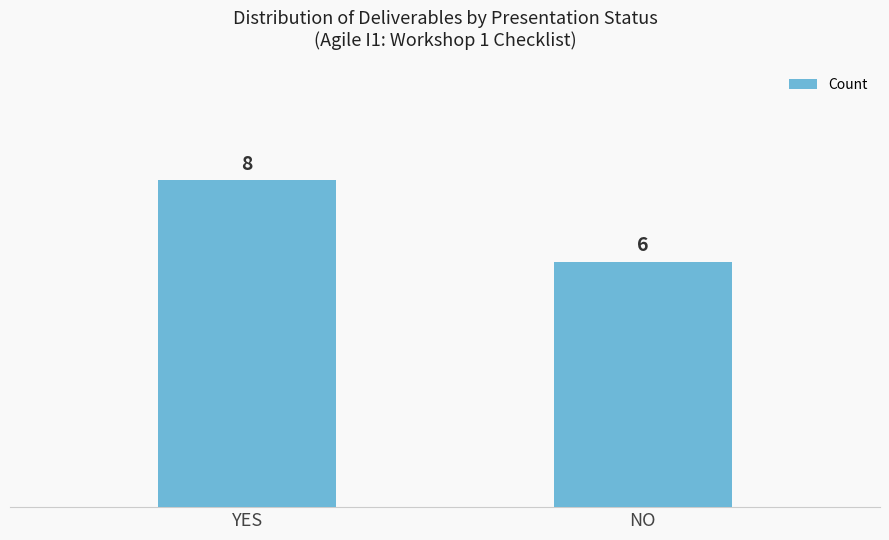

What is the difference between the values at YES and NO?

2